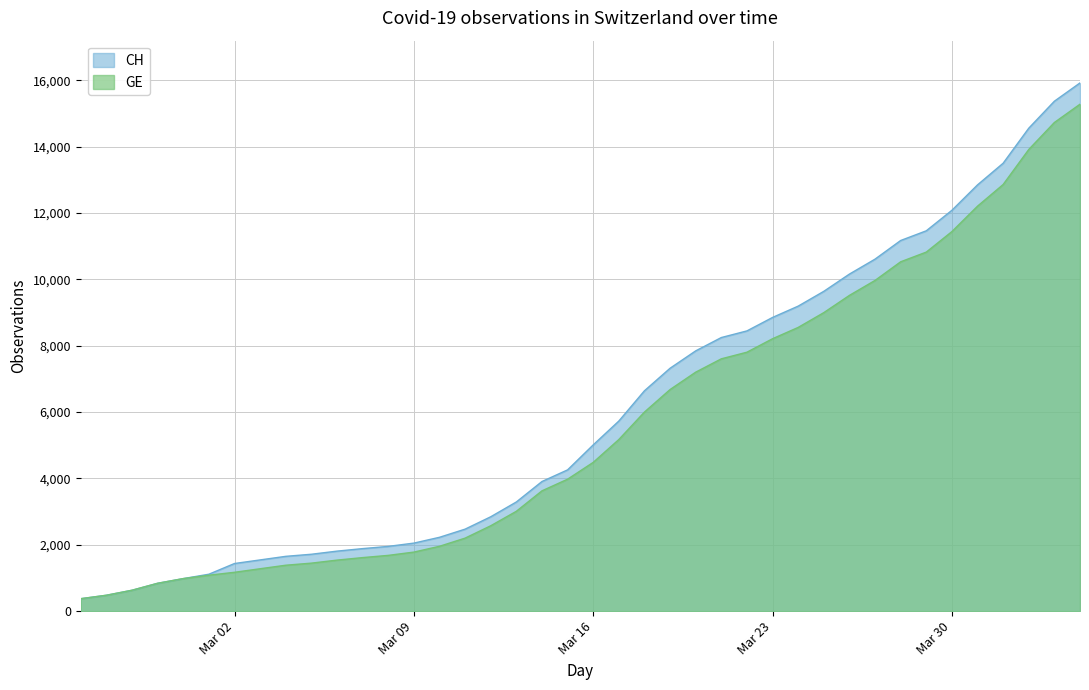

Which series has the largest range (max minus min)?

CH